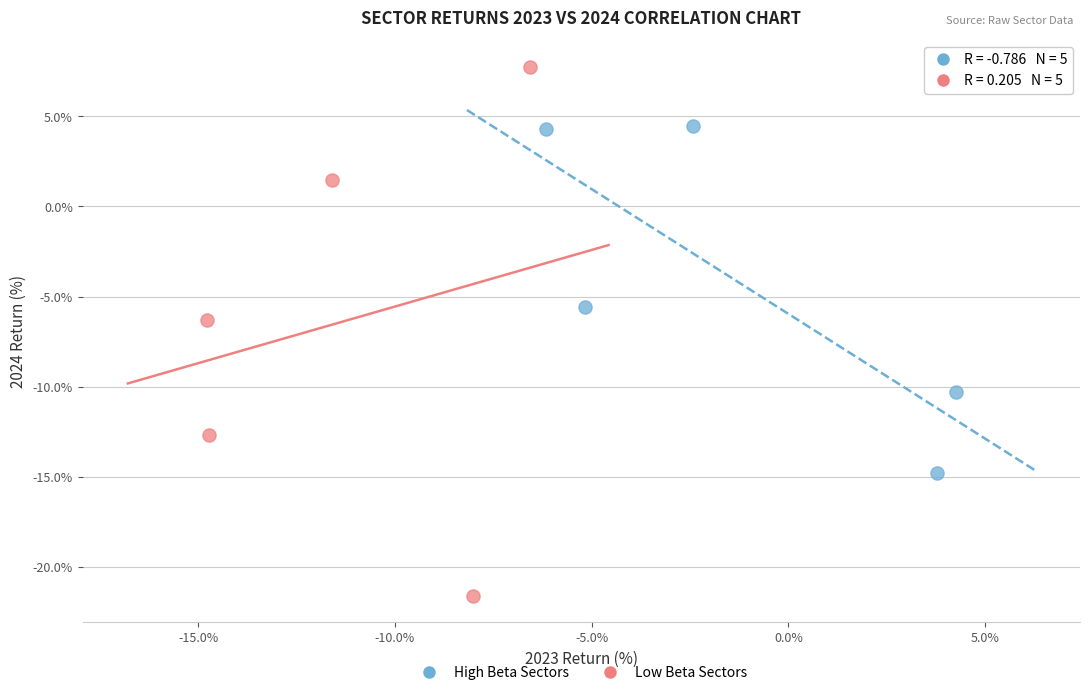

Which series reaches the maximum Y coordinate?

Low Beta Sectors